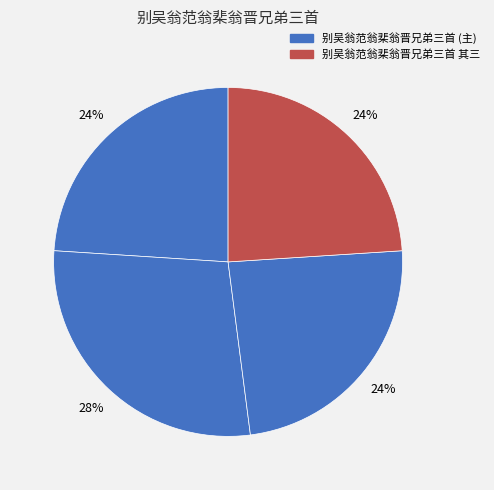

How many slices are in this pie chart?

4